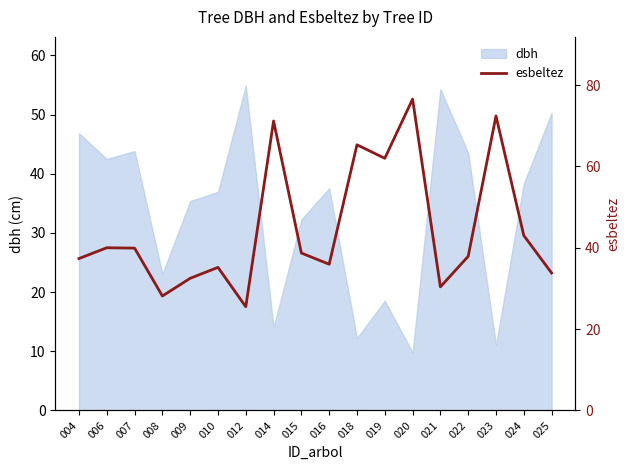

Is it true that the value at 007 is 39.9?

True